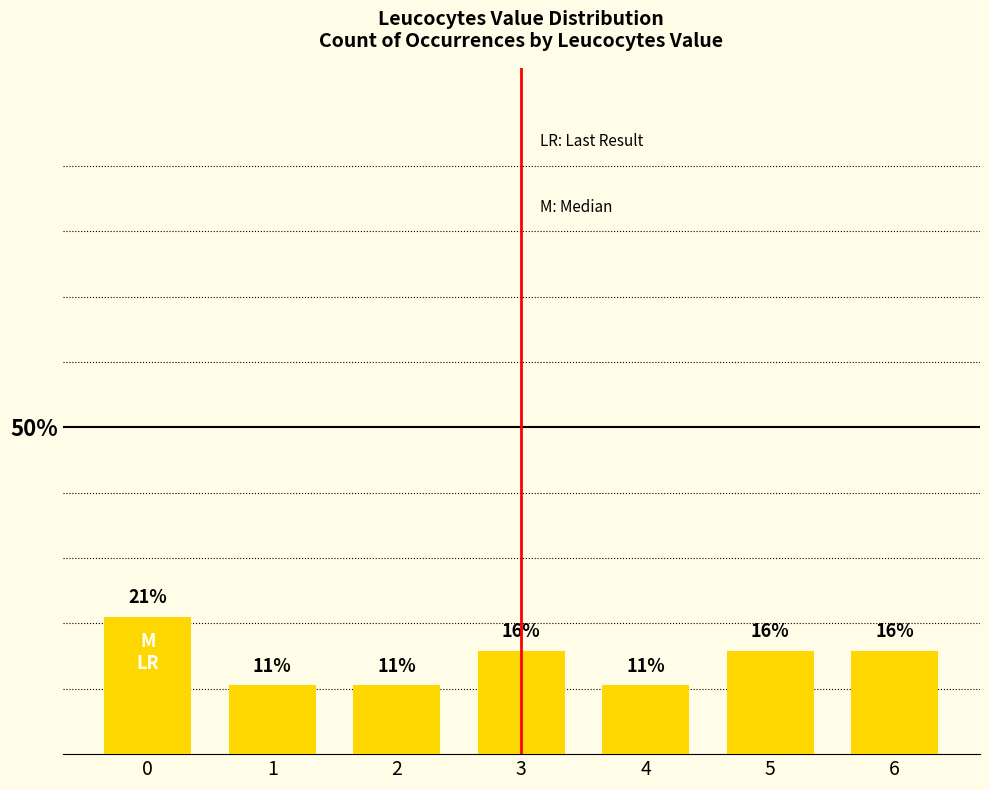

Reading left to right, what are all the values shown in this chart?

0=21.1	1=10.5	2=10.5	3=15.8	4=10.5	5=15.8	6=15.8